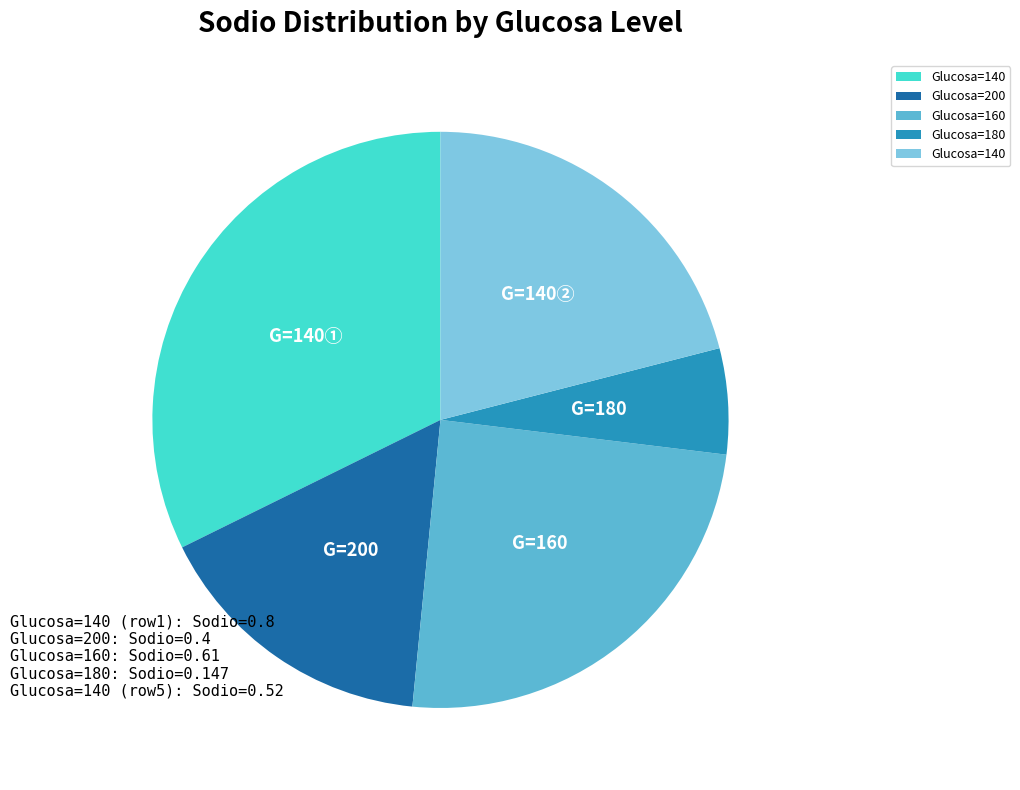

Does any single category account for the majority?

No